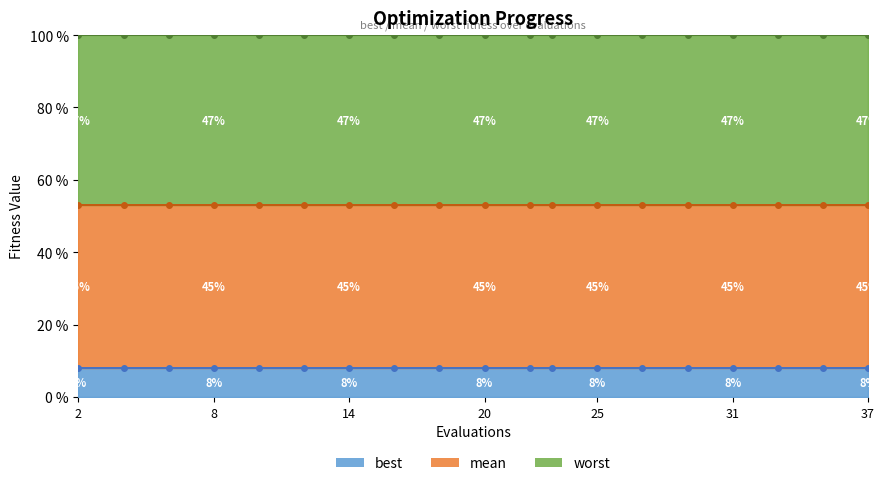

The mean series shows 2.1 at 16. True or false?

True